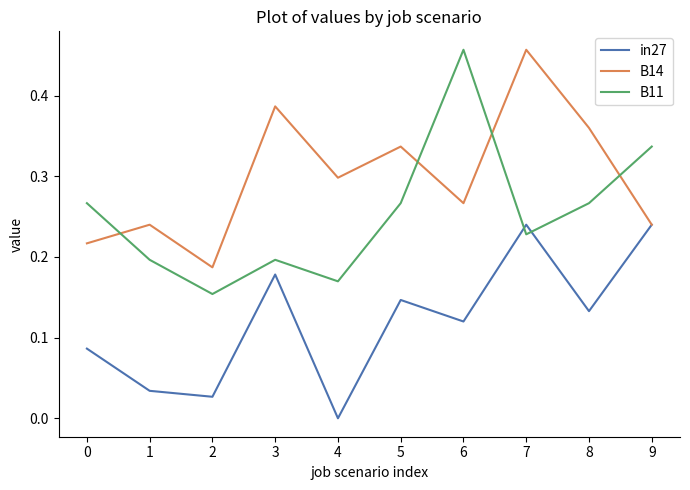

Rank the series by their average value, from lowest to highest.

in27, B11, B14